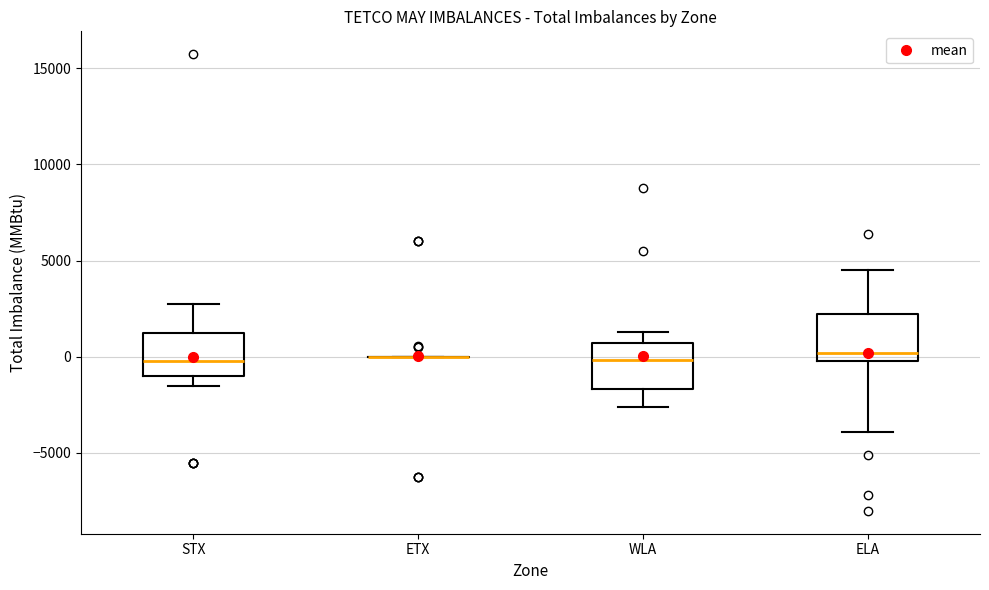

Where does the median line of the box for STX sit on the y-axis? The values are not printed on the chart, so give them approximately, as read against the axis.

0